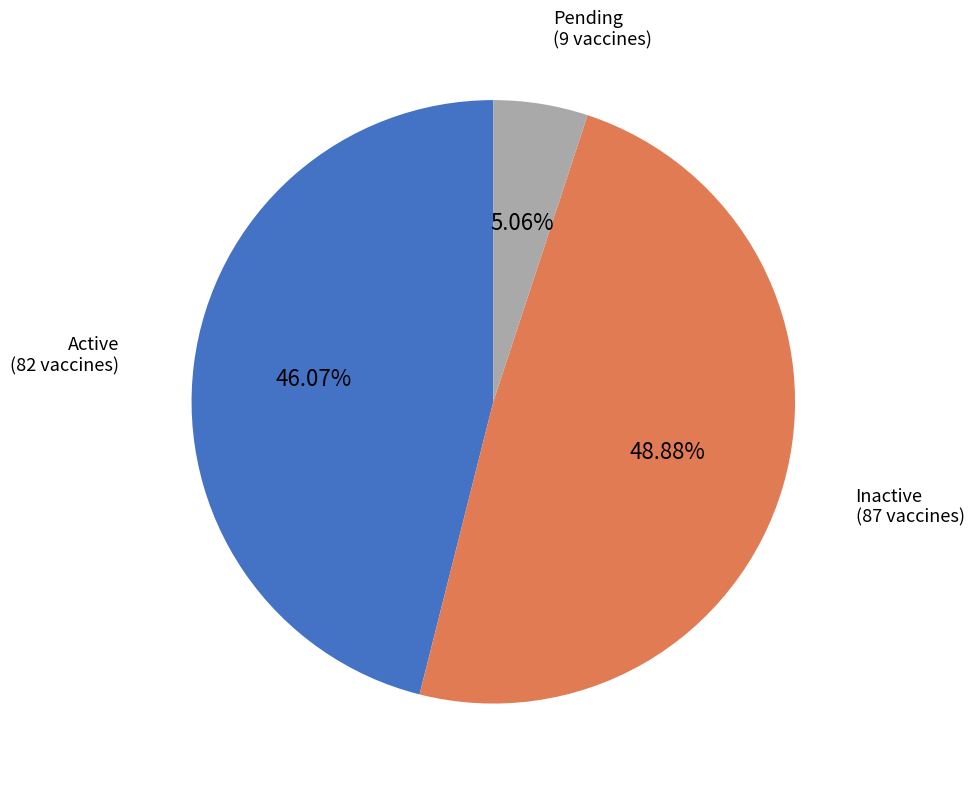

Which has a higher value, Pending or Inactive?

Inactive